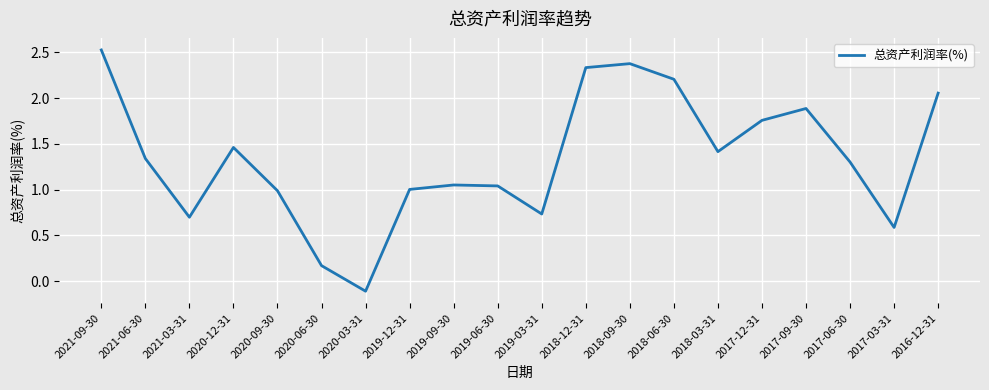

What is the change in value from 2021-03-31 to 2017-06-30?

+0.6